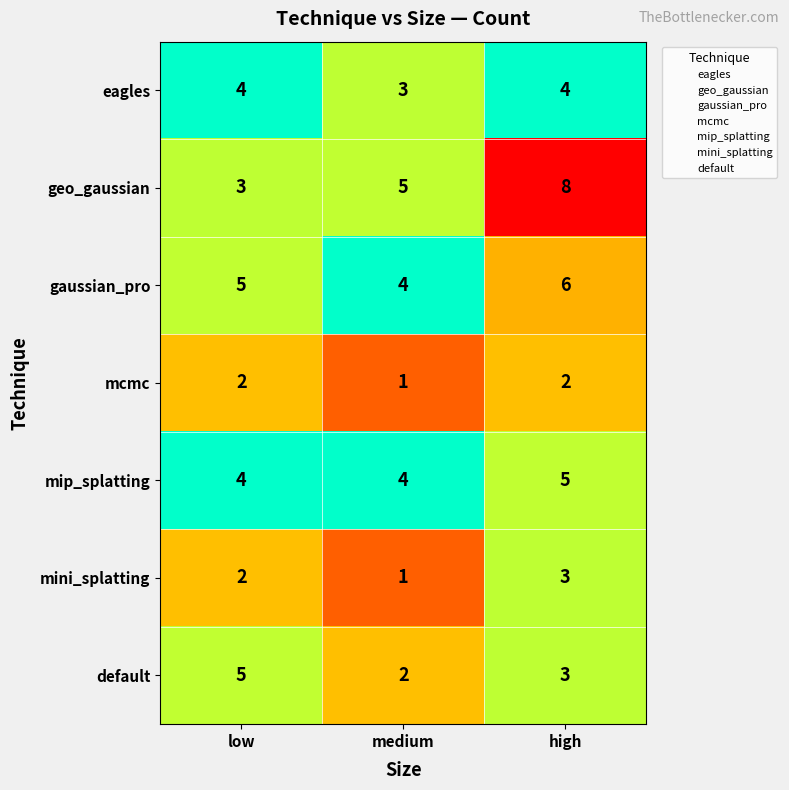

What is the greatest value displayed?

8